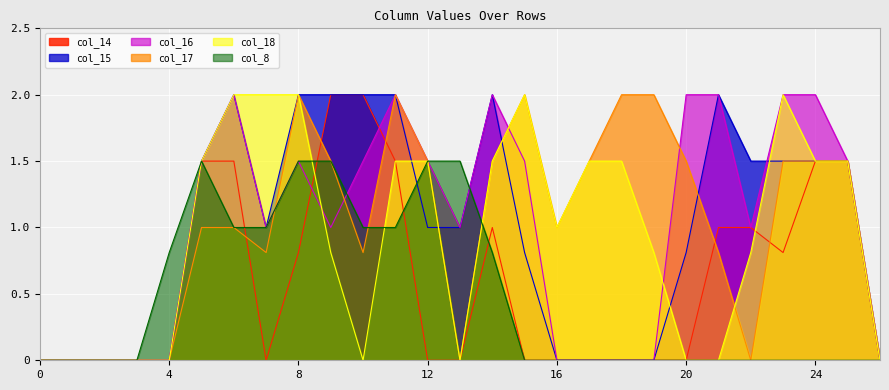

Between which two adjacent categories do col_18 and col_16 first intersect?

8 and 9